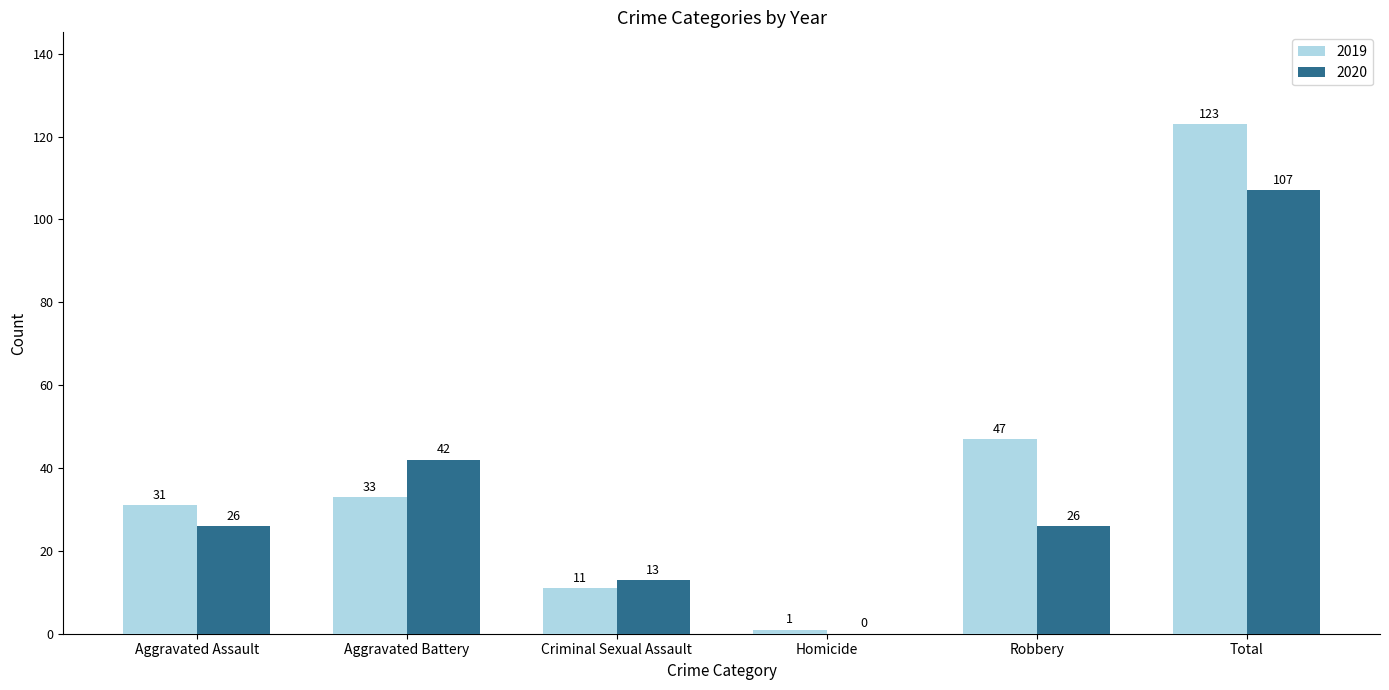

Which series changed the most between Aggravated Battery and Criminal Sexual Assault?

2020